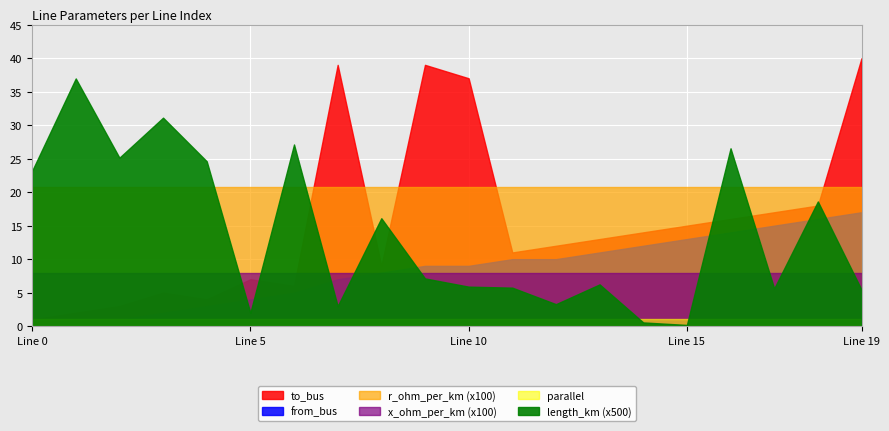

What is the spread (max minus min) of values at 16?

15.9